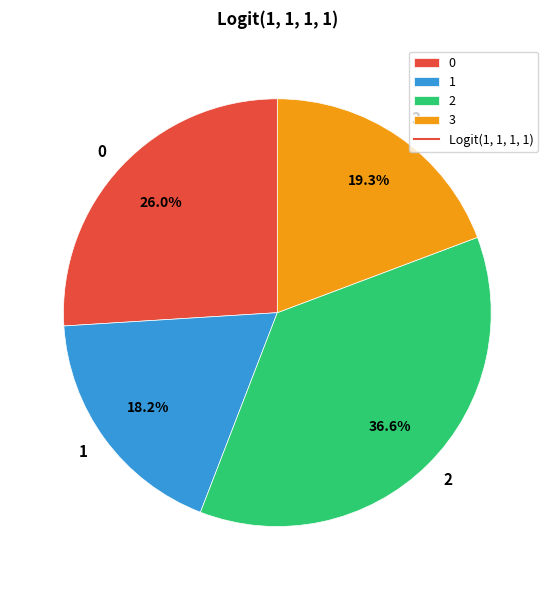

To the nearest percent, what percentage of the pie is 1?

18%